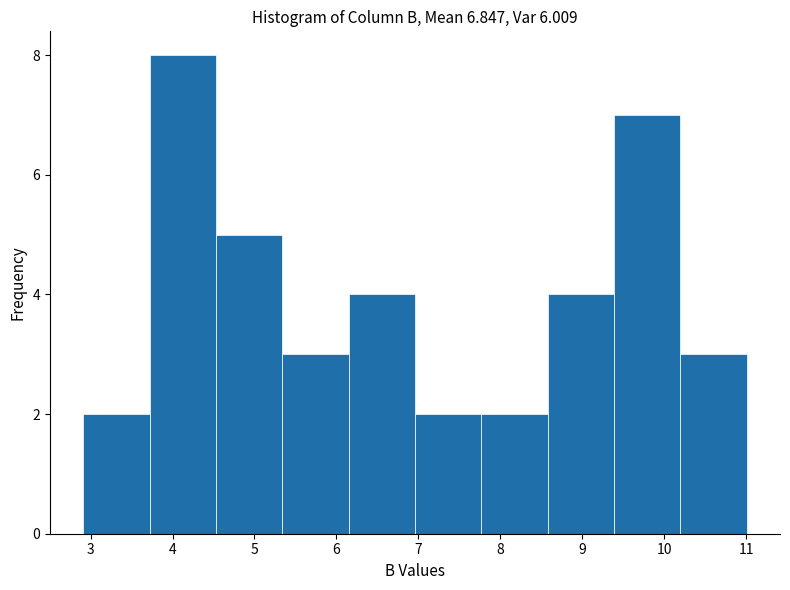

Reading left to right, transcribe this chart: for each bar, give the range it covers on the x-axis and its height. Neither the bar edges nor the heights are printed on the chart, so give them approximately, as read against the axes.

2.91 to 3.72: 2
3.72 to 4.53: 8
4.53 to 5.34: 5
5.34 to 6.15: 3
6.15 to 6.96: 4
6.96 to 7.77: 2
7.77 to 8.58: 2
8.58 to 9.39: 4
9.39 to 10.20: 7
10.20 to 11.01: 3